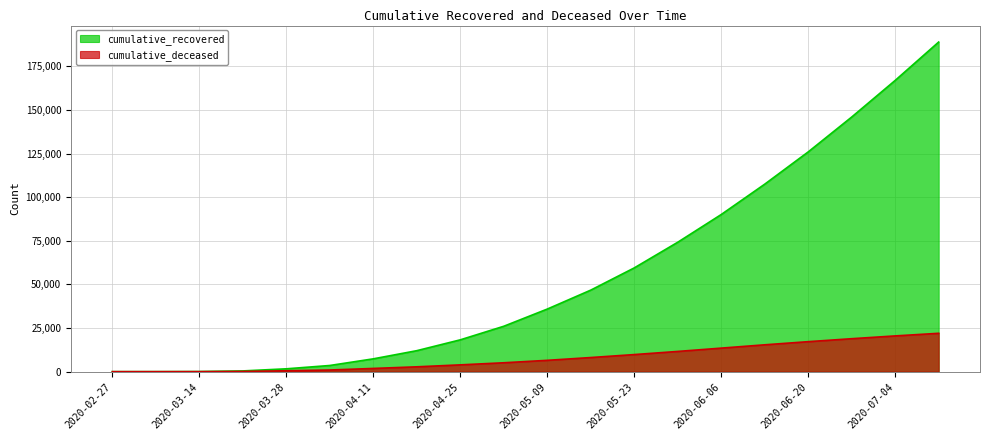

Between 2020-04-04 and 2020-03-28, which is larger?

2020-04-04